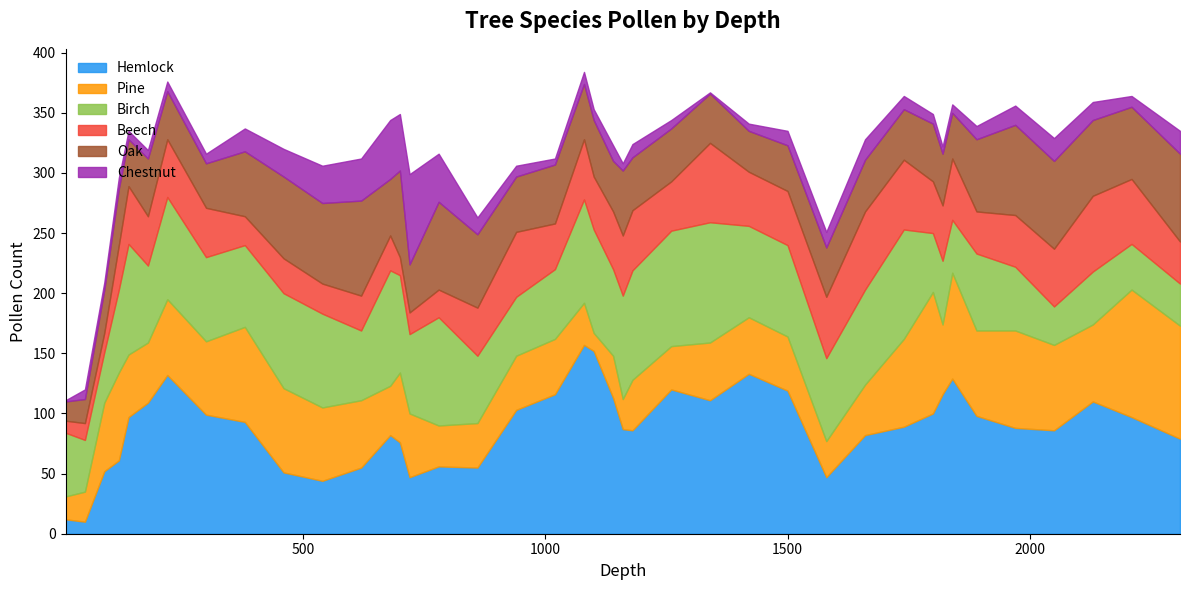

Where is the first local maximum for Hemlock?

220